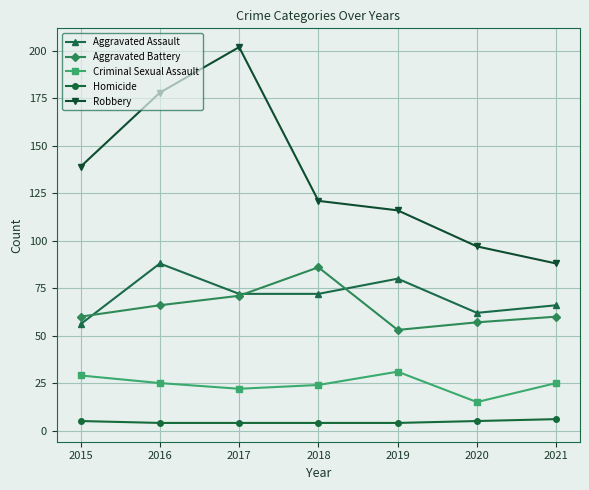

Where is the first local maximum for Aggravated Battery?

2018